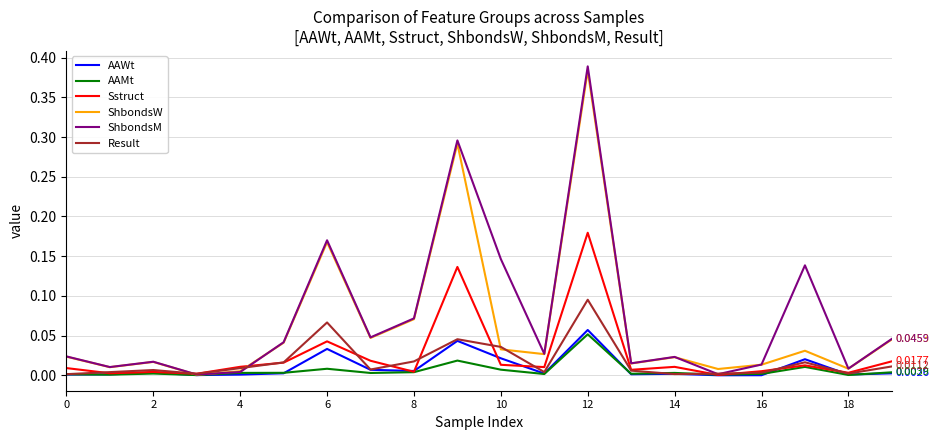

Which series has the widest spread of values?

ShbondsM